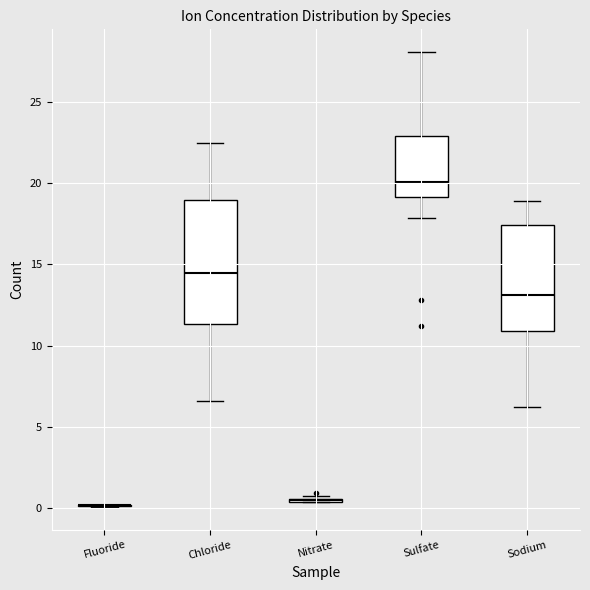

Where does the median line of the box for Sodium sit on the y-axis? The values are not printed on the chart, so give them approximately, as read against the axis.

13.0